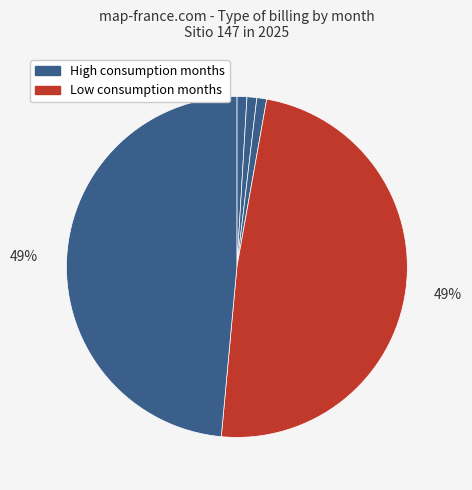

Is there a majority slice in this chart?

No